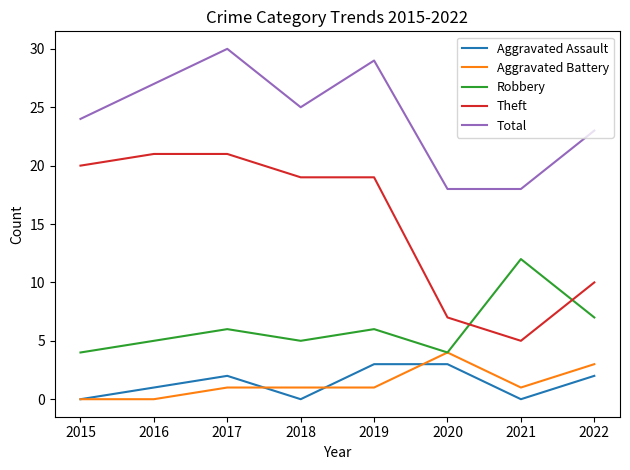

Is this an area chart (filled region under the line)?

No